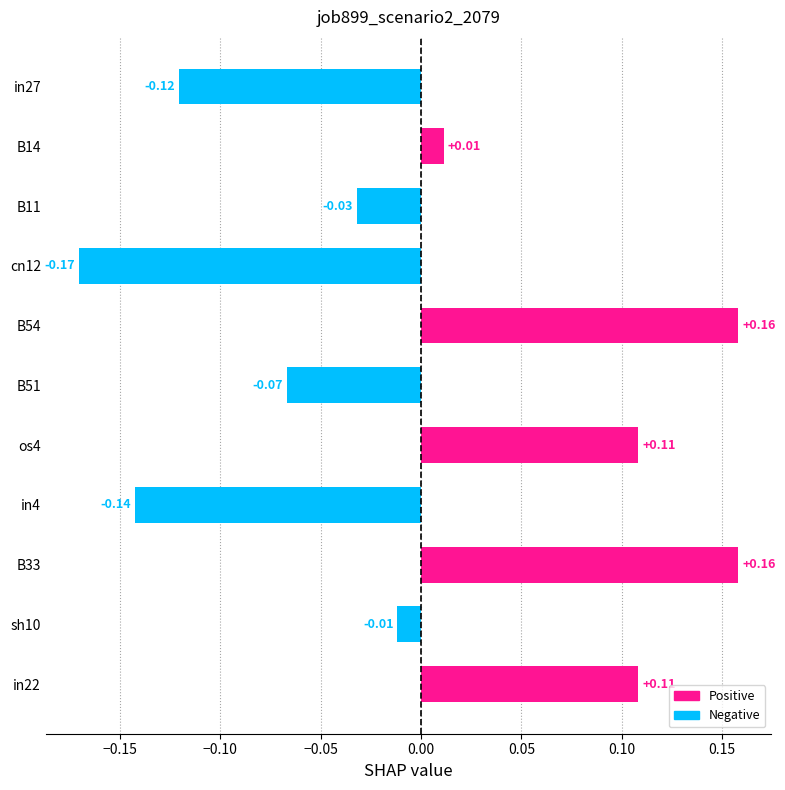

What is the change in value from cn12 to os4?

+0.3